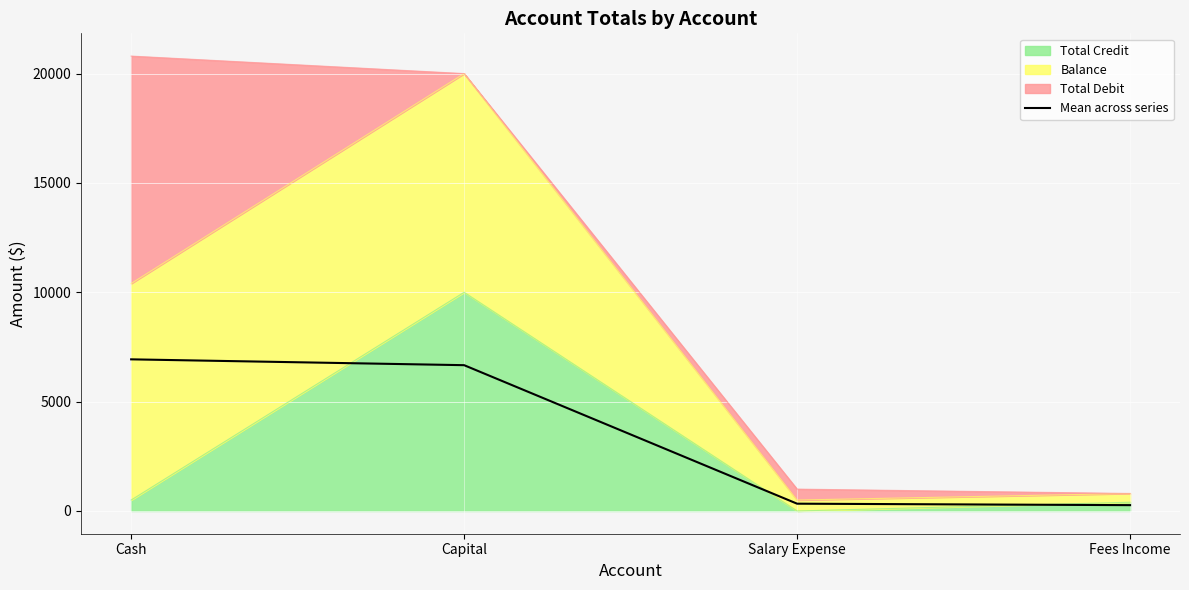

What position from the right is Fees Income?

1